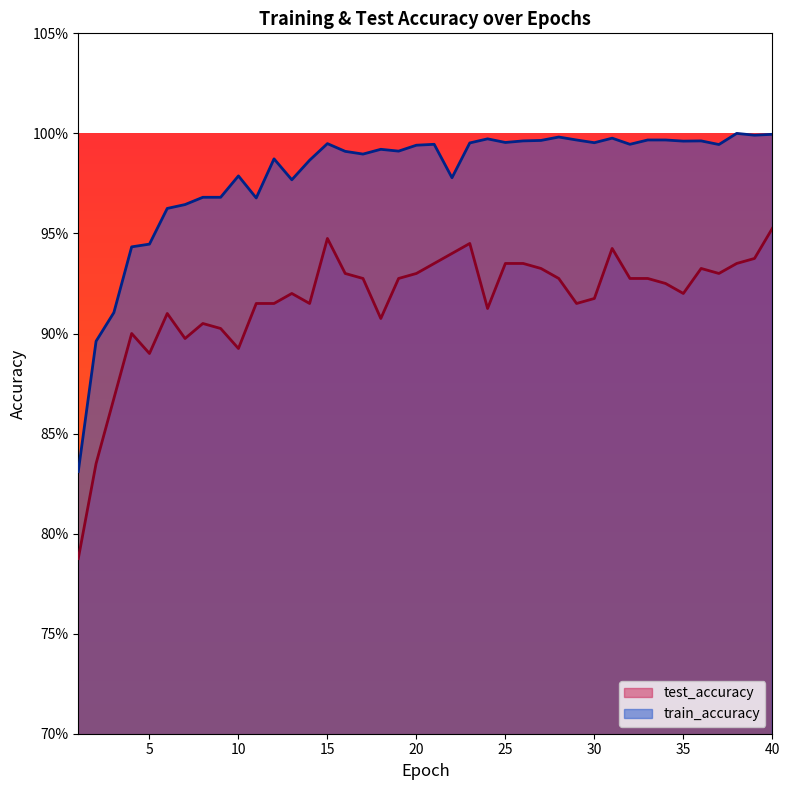

True or false: train_accuracy and test_accuracy cross at least once.

False